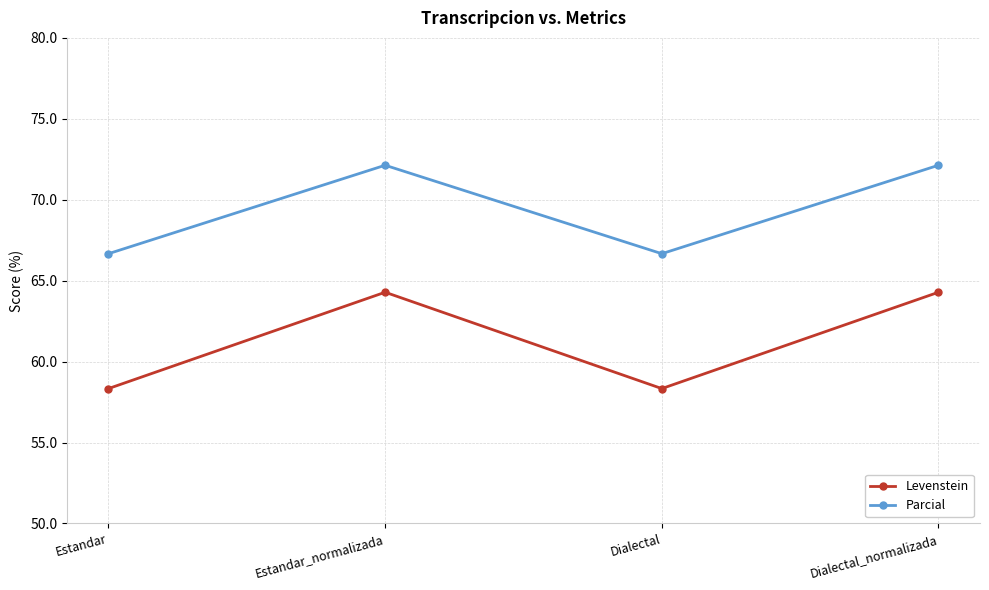

What is the value of the Parcial point at the 3rd from the left?

66.7